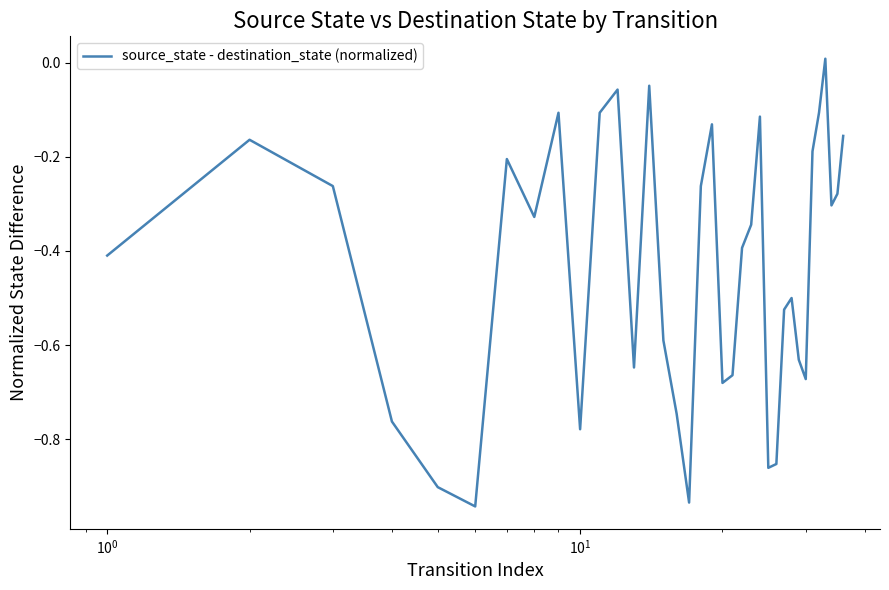

Reading left to right, list all the values displayed in this chart.

-0.4	-0.2	-0.3	-0.8	-0.9	-0.9	-0.2	-0.3	-0.1	-0.8	-0.1	-0.1	-0.6	-0.0	-0.6	-0.7	-0.9	-0.3	-0.1	-0.7	-0.7	-0.4	-0.3	-0.1	-0.9	-0.9	-0.5	-0.5	-0.6	-0.7	-0.2	-0.1	0.0	-0.3	-0.3	-0.2